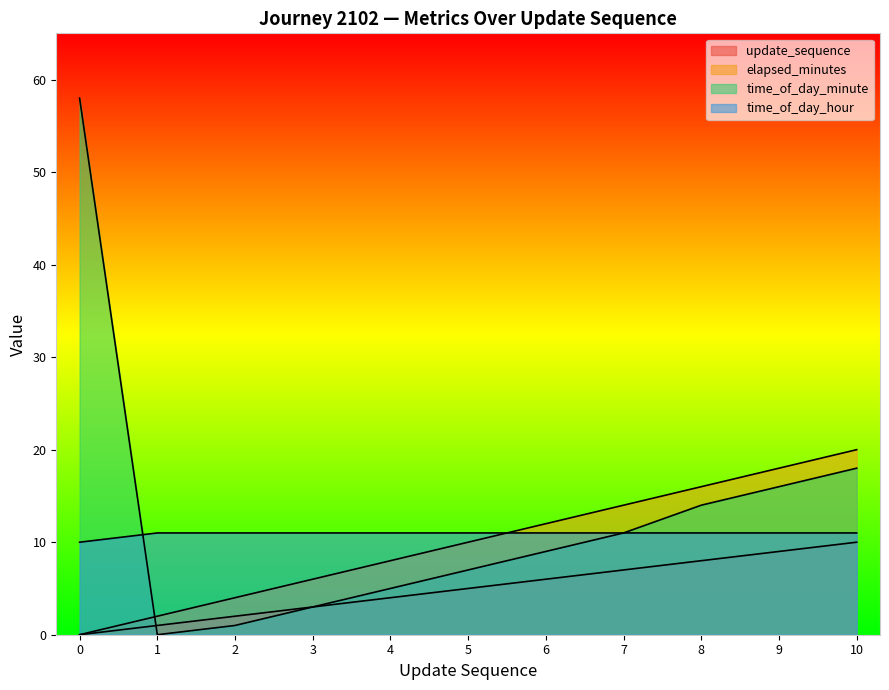

What is the difference between the second highest and minimum values in the time_of_day_minute series?

18